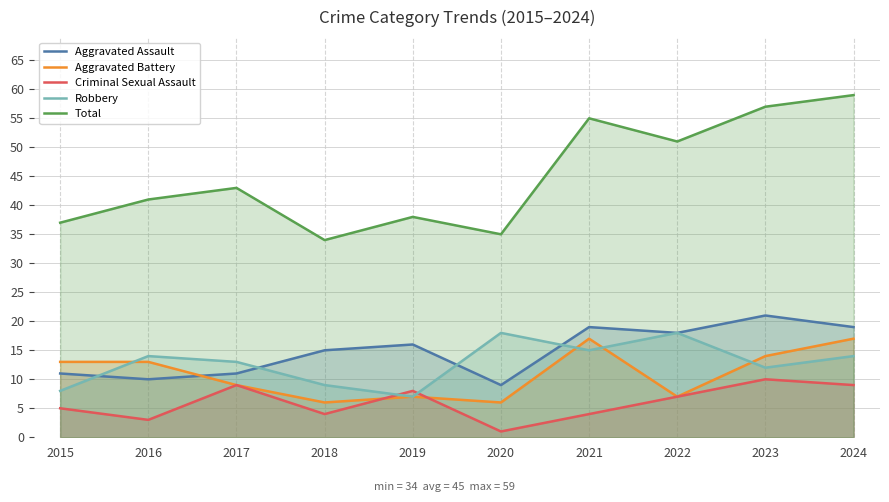

What is the spread (max minus min) of values at 2015?

32